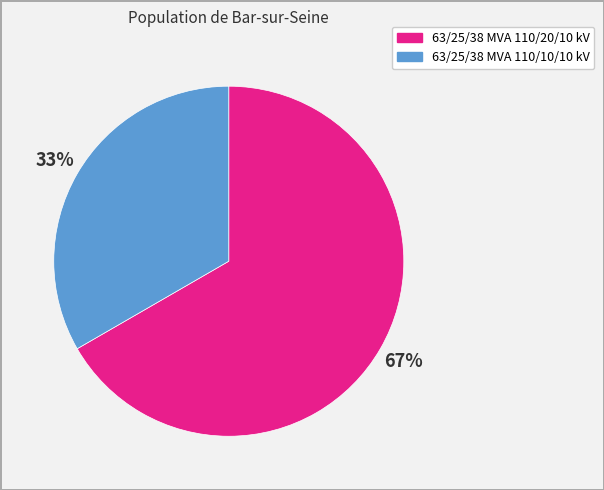

Rank the categories by value from lowest to highest.

63/25/38 MVA 110/10/10 kV, 63/25/38 MVA 110/20/10 kV